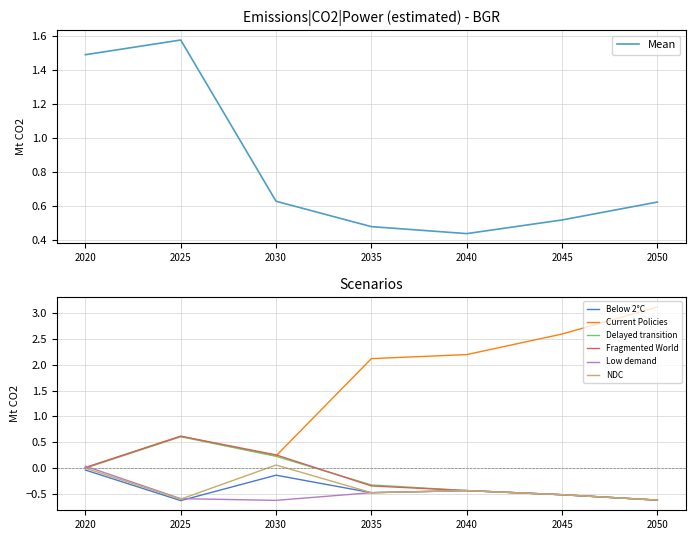

List the series in order of their peak value, lowest first.

Below 2°C, NDC, Low demand, Delayed transition, Fragmented World, Current Policies